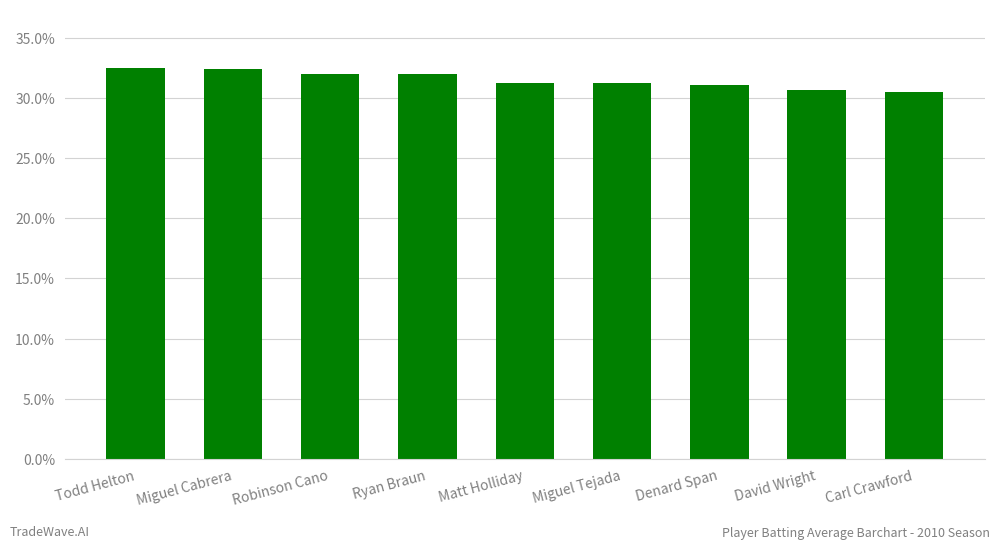

Does the chart contain any negative values?

No